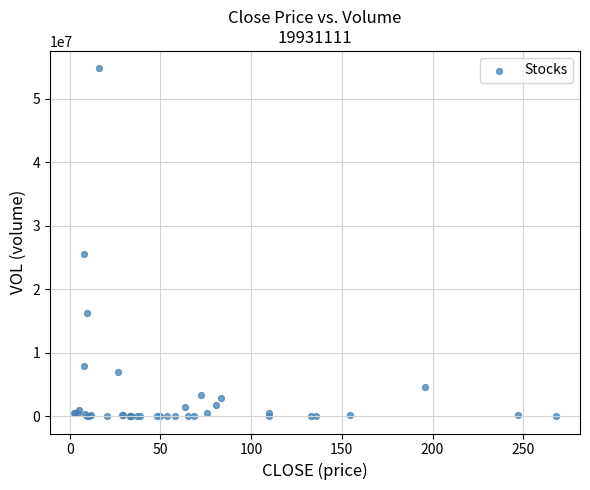

What Y value in the scatter plot is closest to 27384550?

25500000